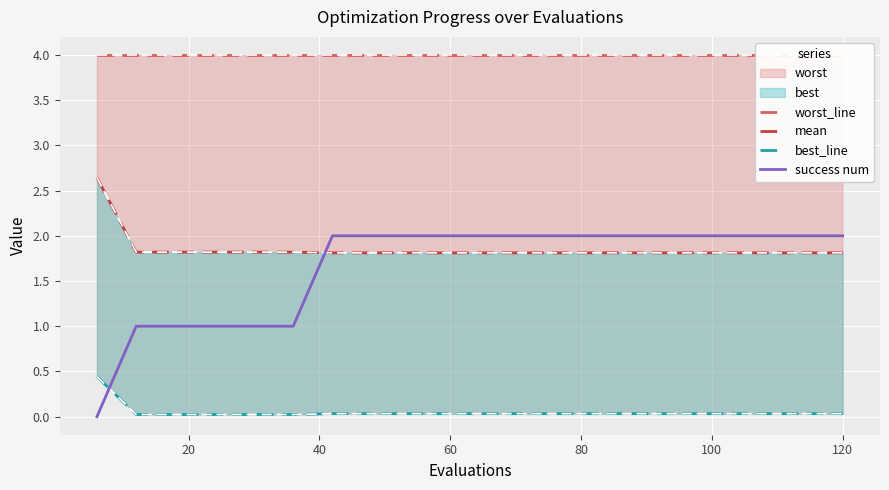

True or false: best_line has a value of 0.0 at 120.

True